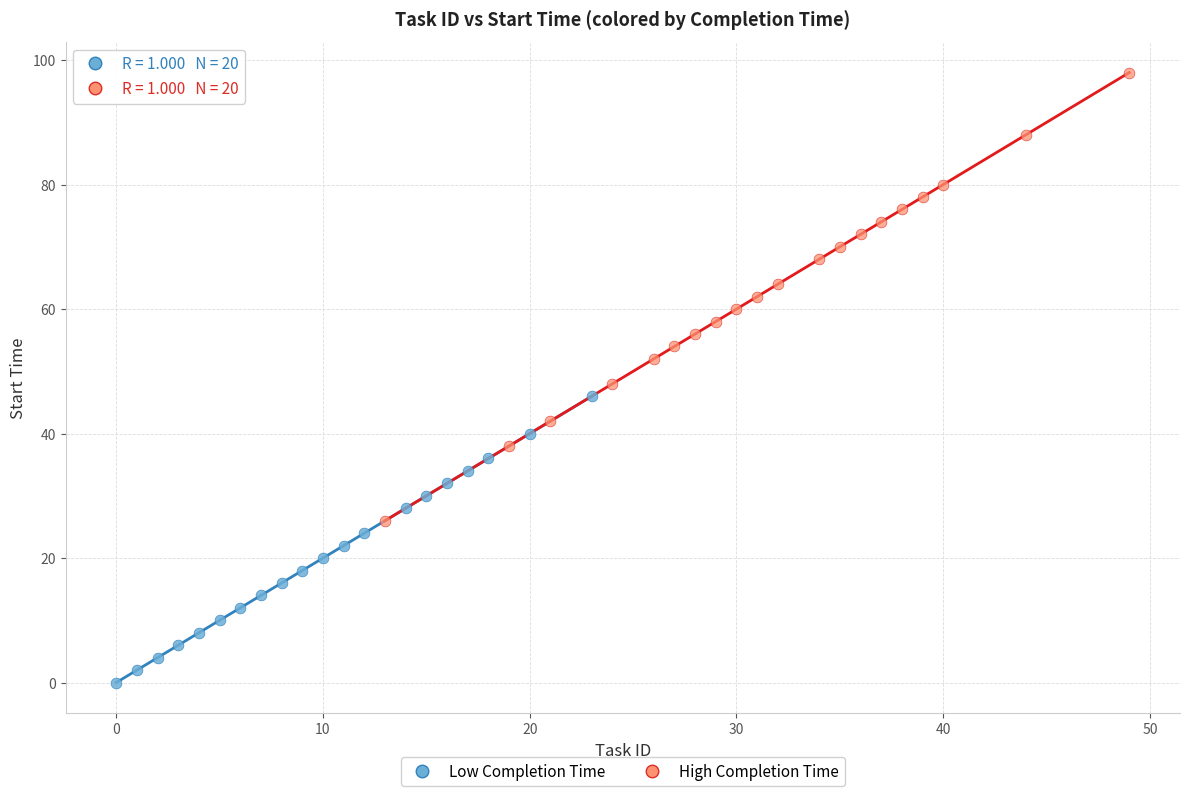

Which series reaches the minimum Y coordinate?

Low Completion Time